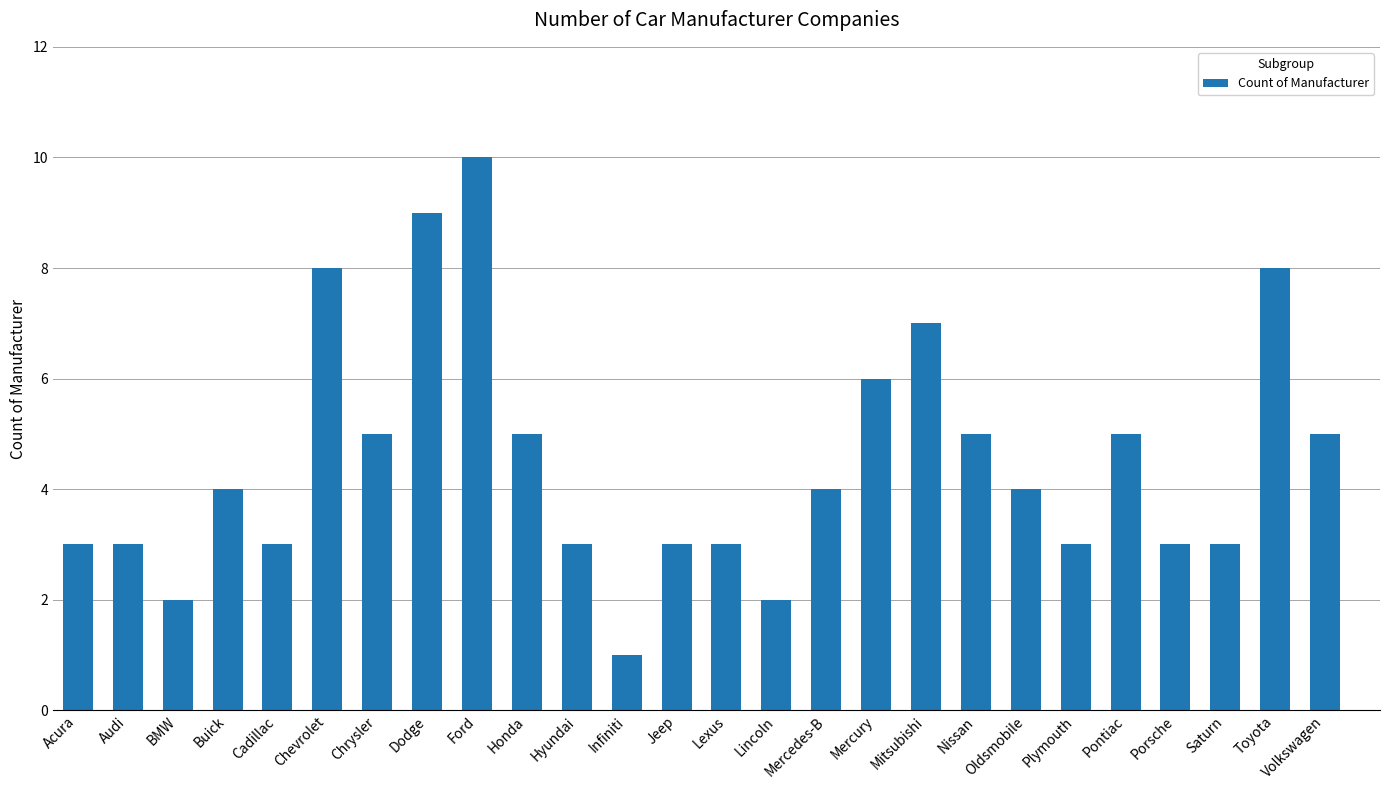

What is the sum of all values?

117